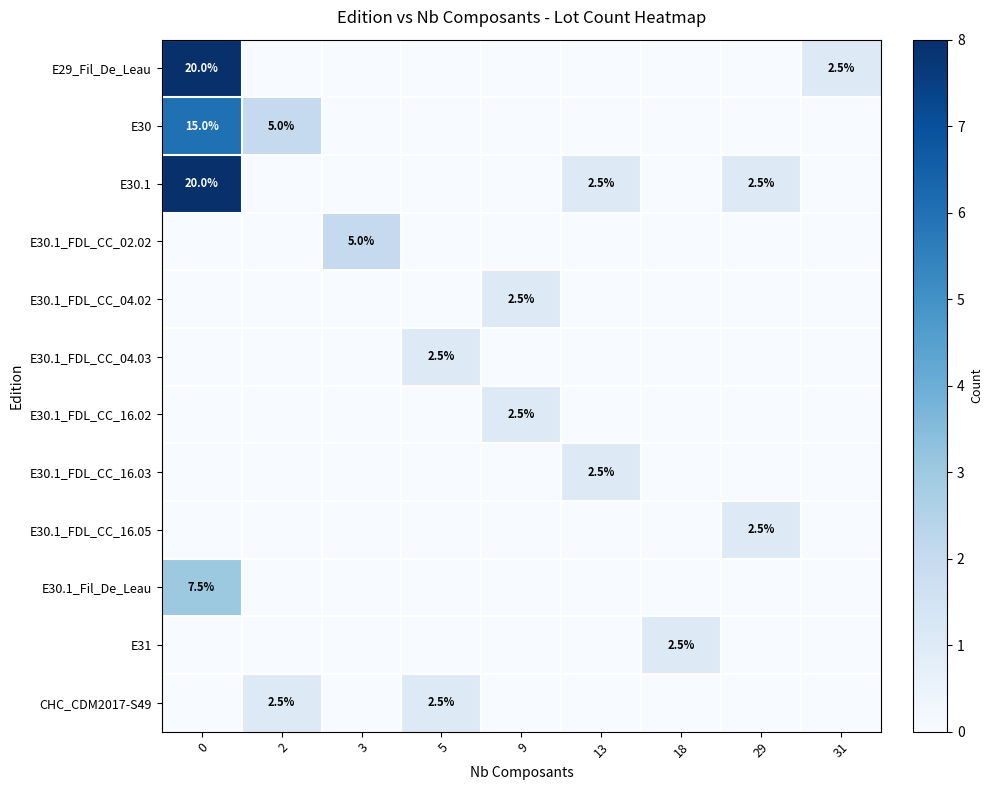

List the labels in order of E30.1_FDL_CC_04.03 value, smallest first.

0, 2, 3, 9, 13, 18, 29, 31, 5